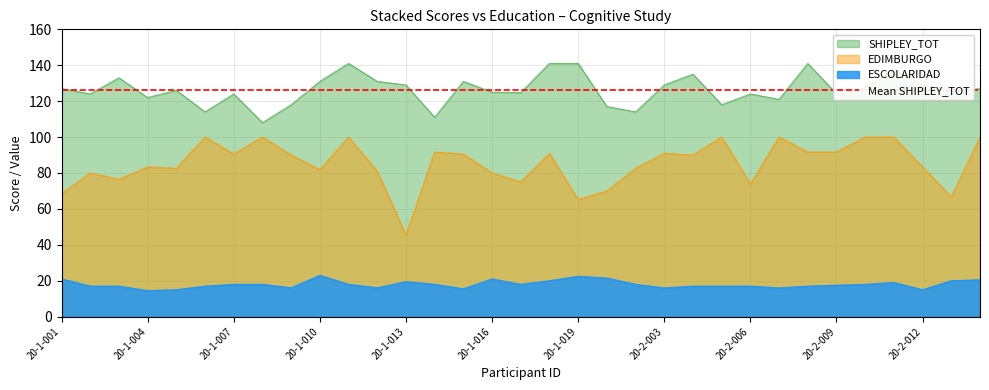

True or false: ESCOLARIDAD and SHIPLEY_TOT cross at least once.

False